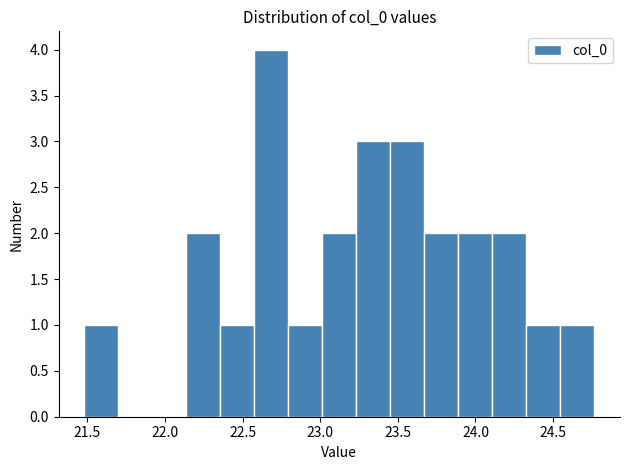

Over which range of the x-axis is the bar tallest?

22.60 to 22.80